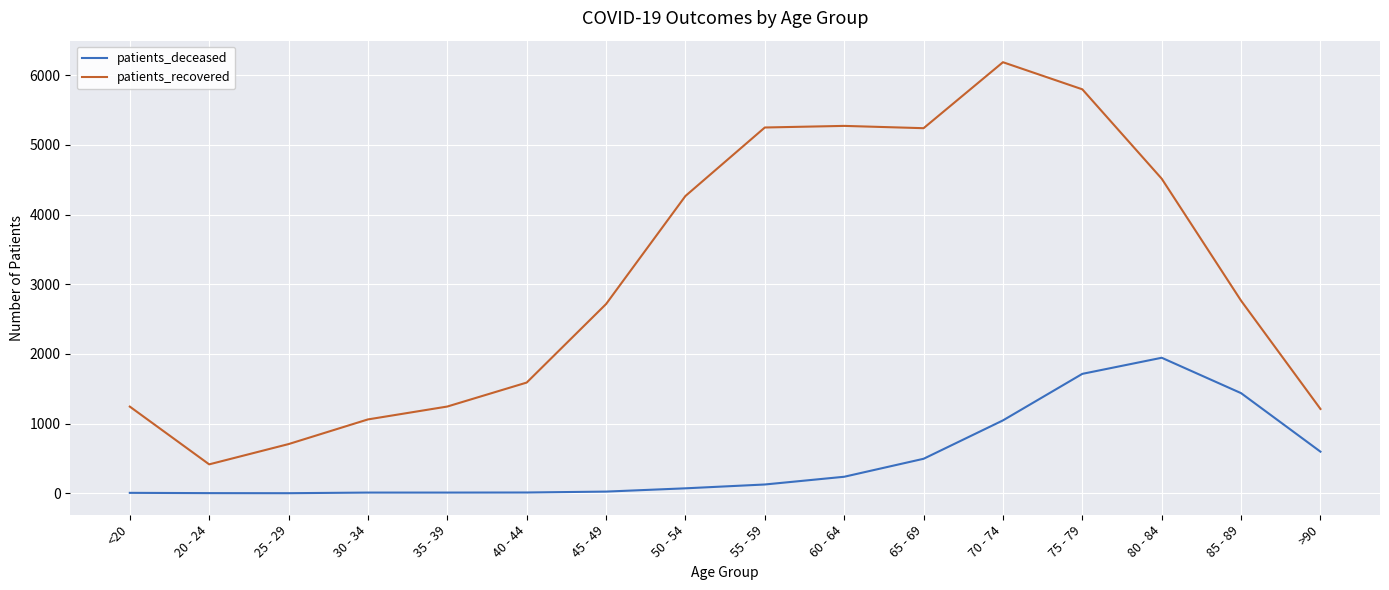

Count the number of categories in the chart.

16